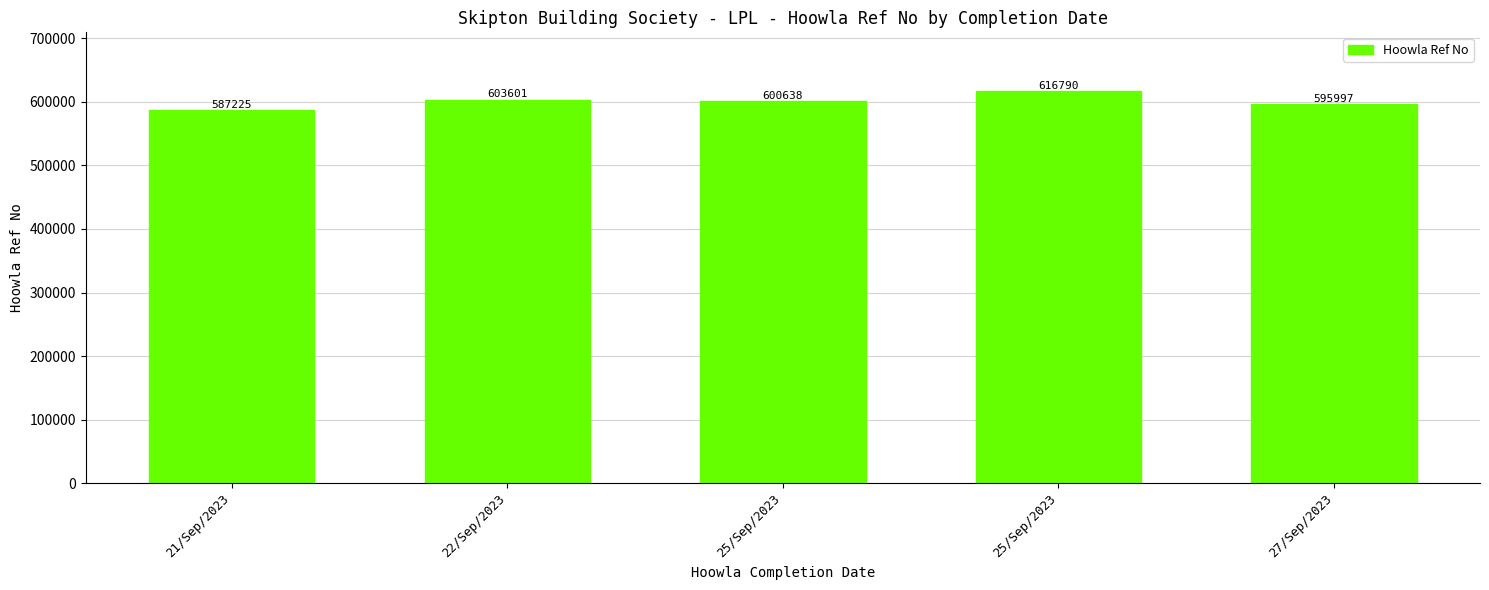

Does the chart contain any negative values?

No